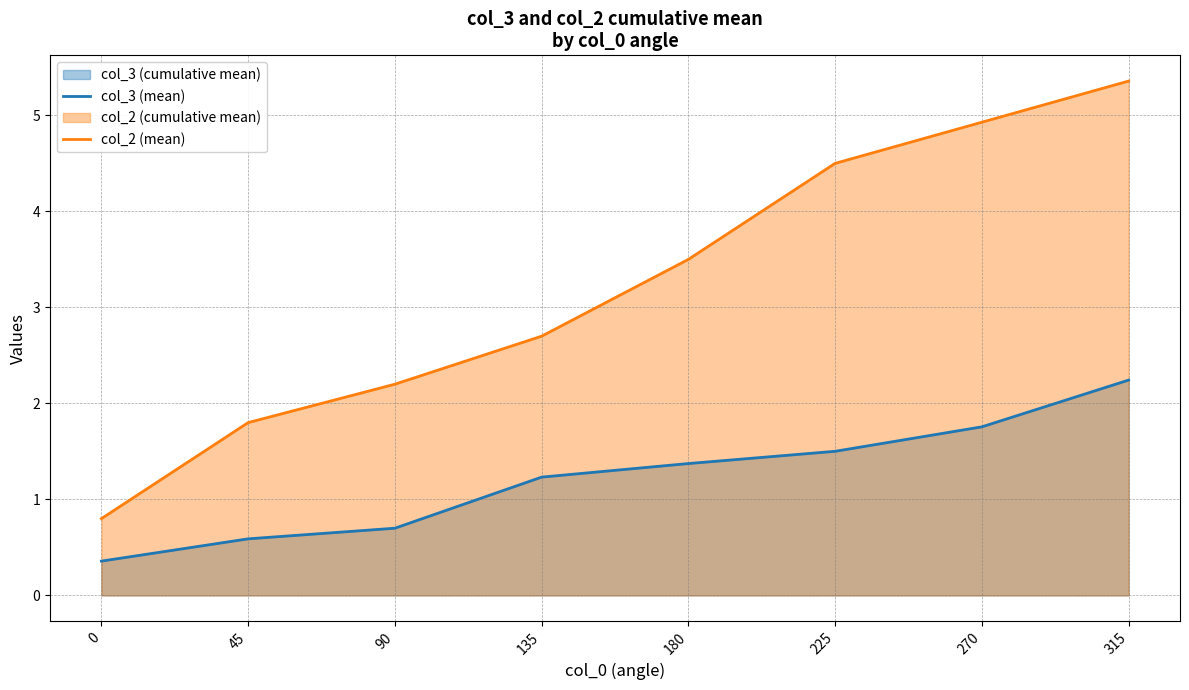

Reading right to left, extract all data points from this chart.

col_3 (mean): 2.2	1.8	1.5	1.4	1.2	0.7	0.6	0.4
col_2 (mean): 5.4	4.9	4.5	3.5	2.7	2.2	1.8	0.8